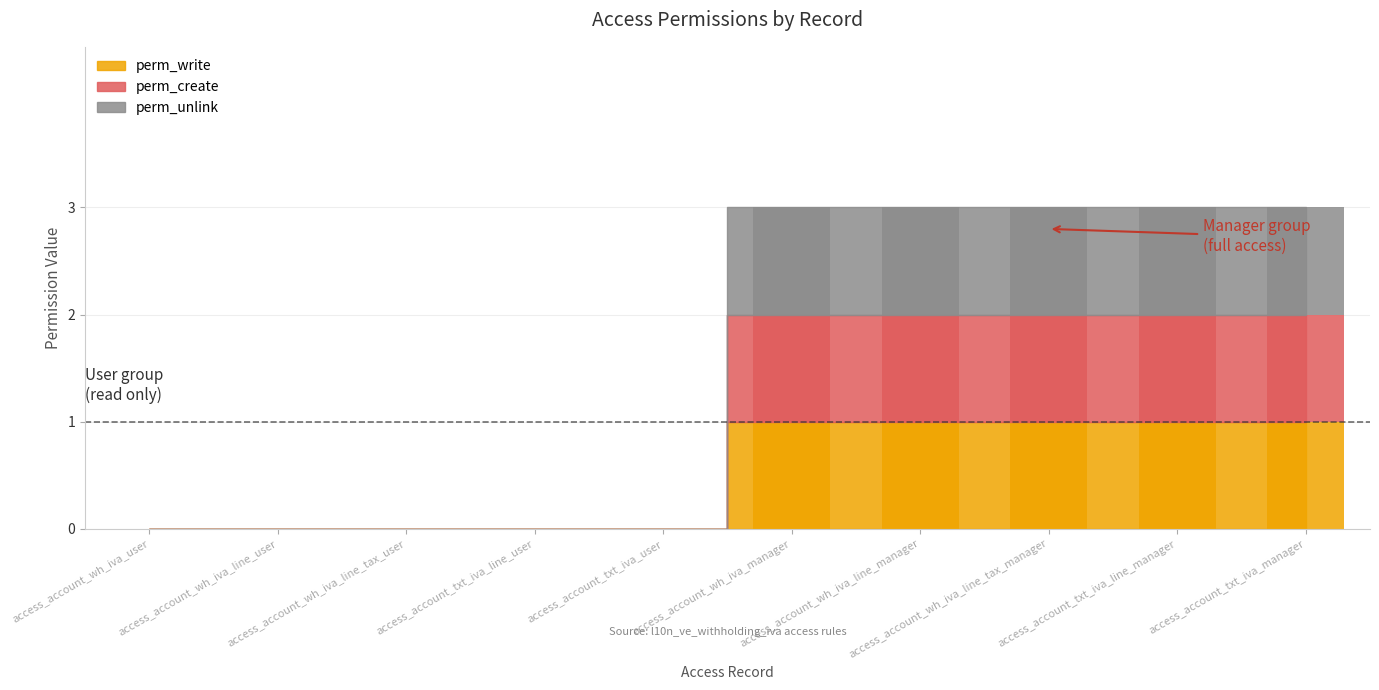

Which series has the largest total across all categories?

perm_write